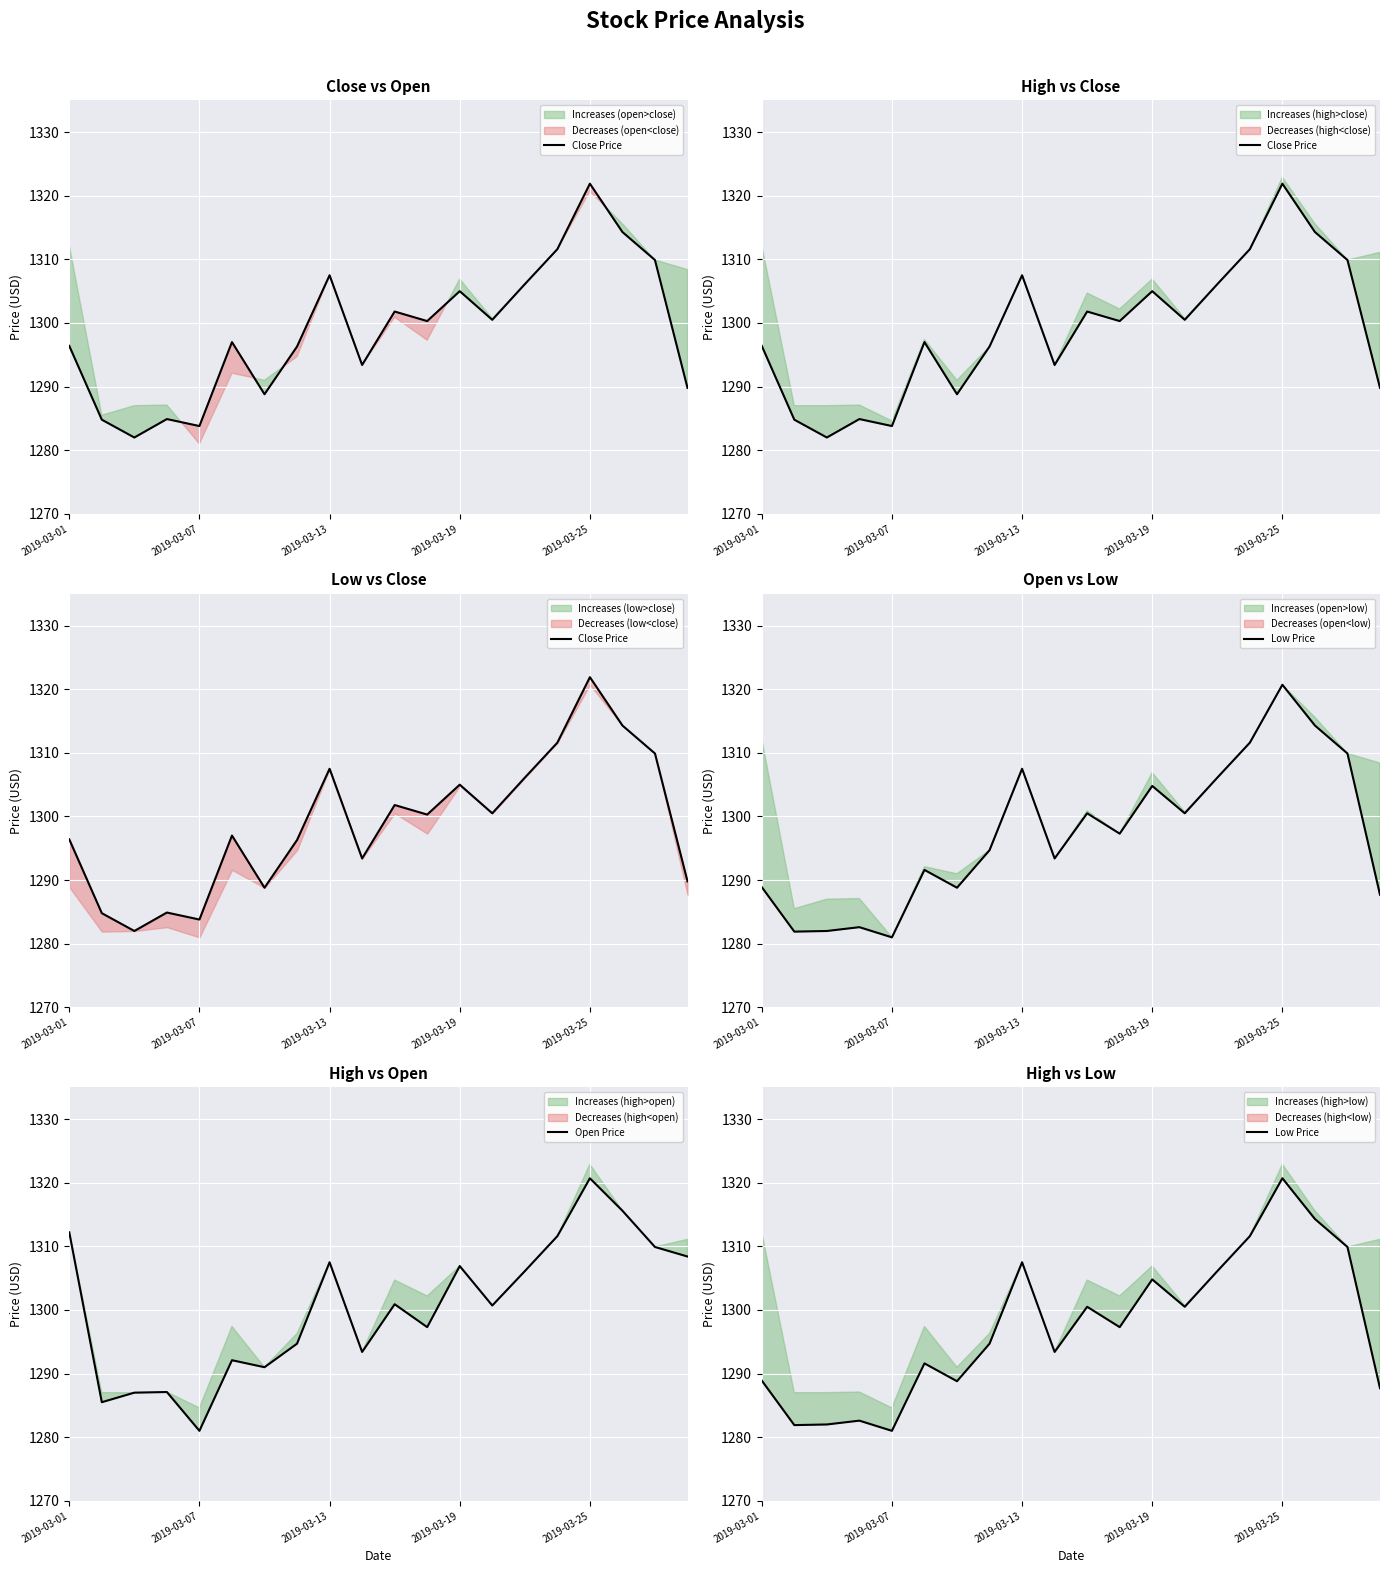

Which category has the lowest value in the Open Price series?

2019-03-07